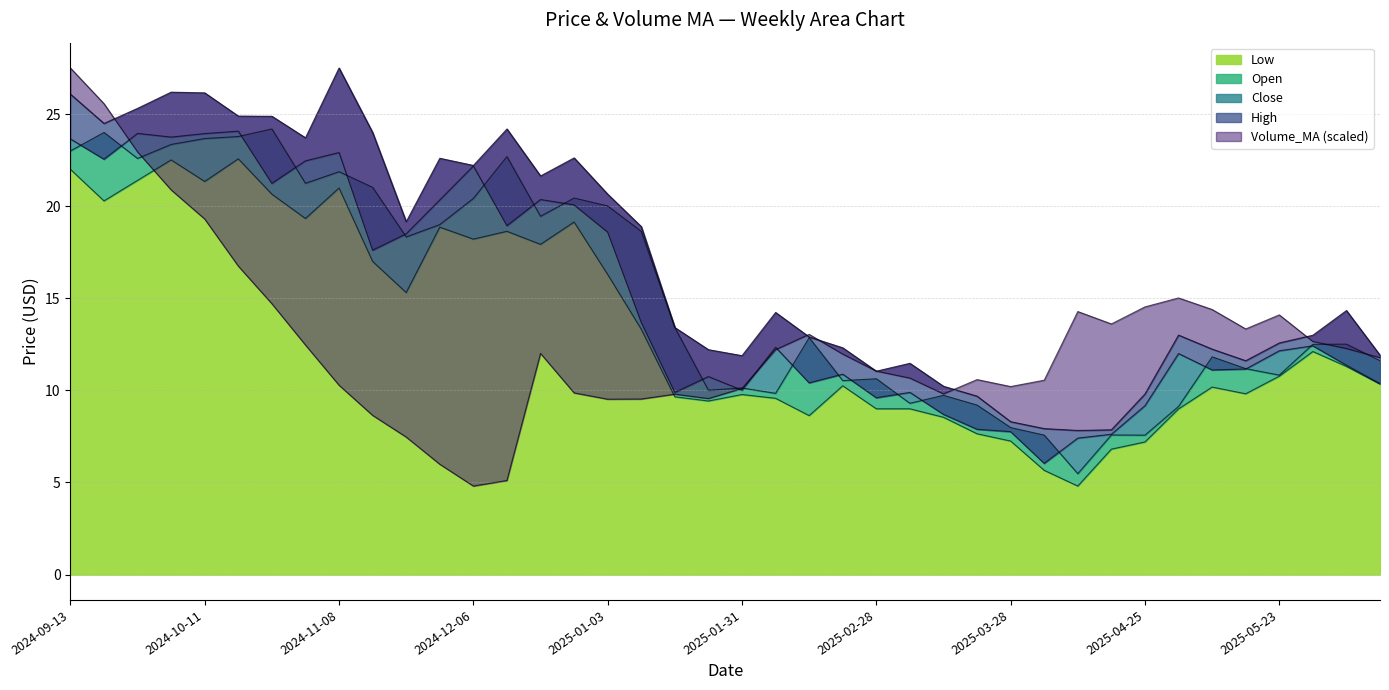

The Volume_MA series shows 25.6 at 2024-09-20. True or false?

True